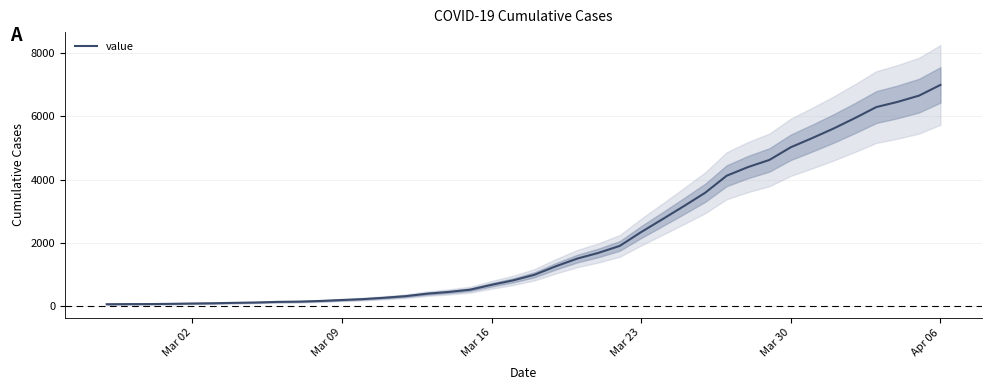

What is the smallest value displayed?

64